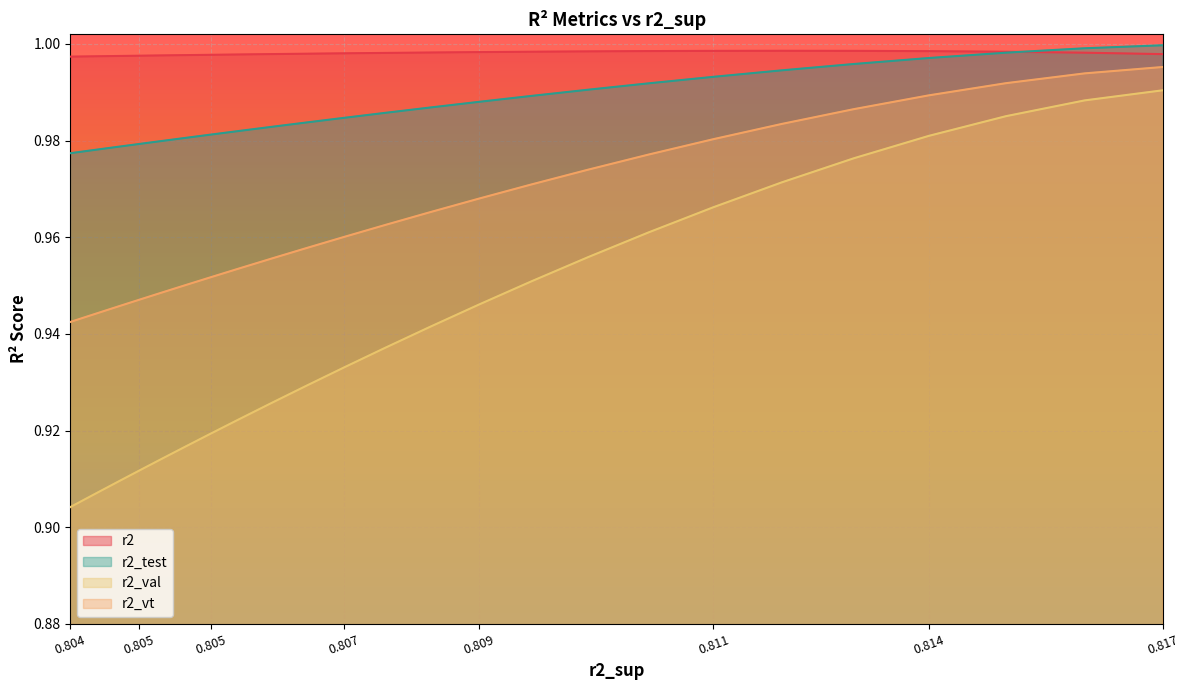

True or false: r2_val and r2_test cross at least once.

False